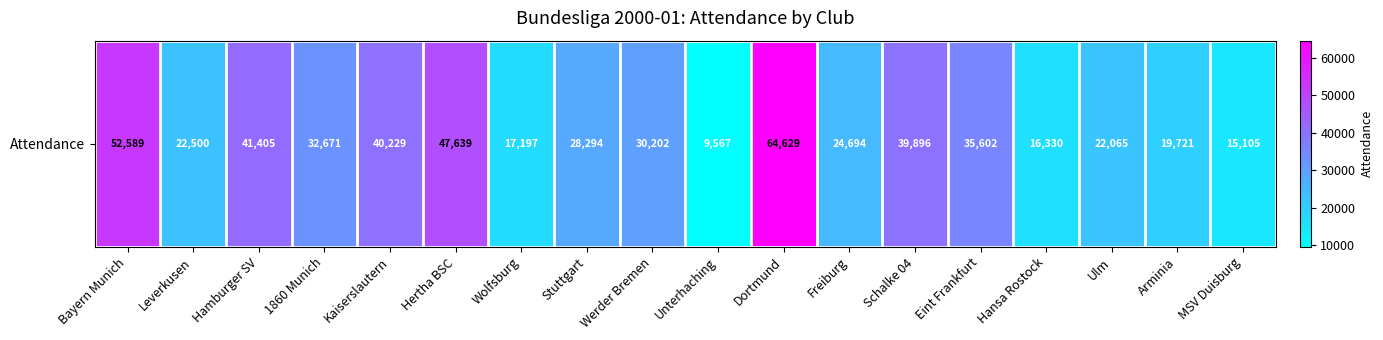

Reading left to right, extract all data points from this chart.

52589	22500	41405	32671	40229	47639	17197	28294	30202	9567	64629	24694	39896	35602	16330	22065	19721	15105